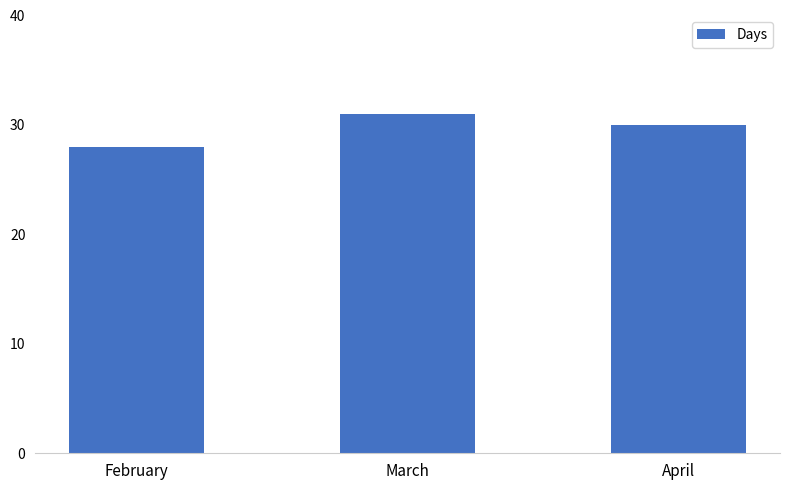

Rank the categories by value from highest to lowest.

March, April, February